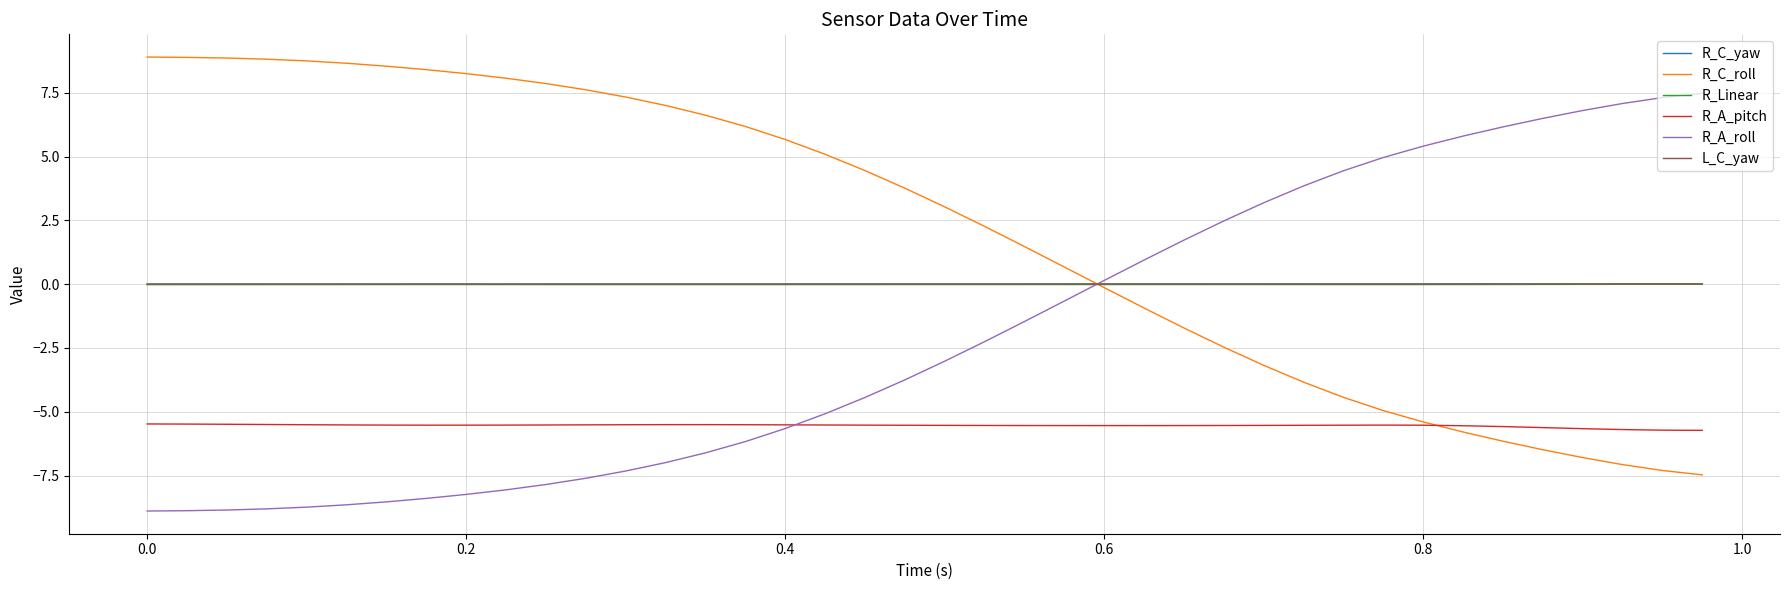

Which series has the largest total across all categories?

R_C_roll